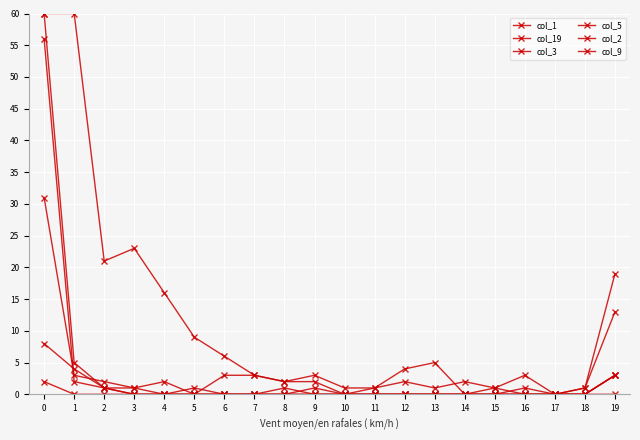

At 1, list the series in order from smallest to largest.

col_9, col_3, col_19, col_5, col_2, col_1